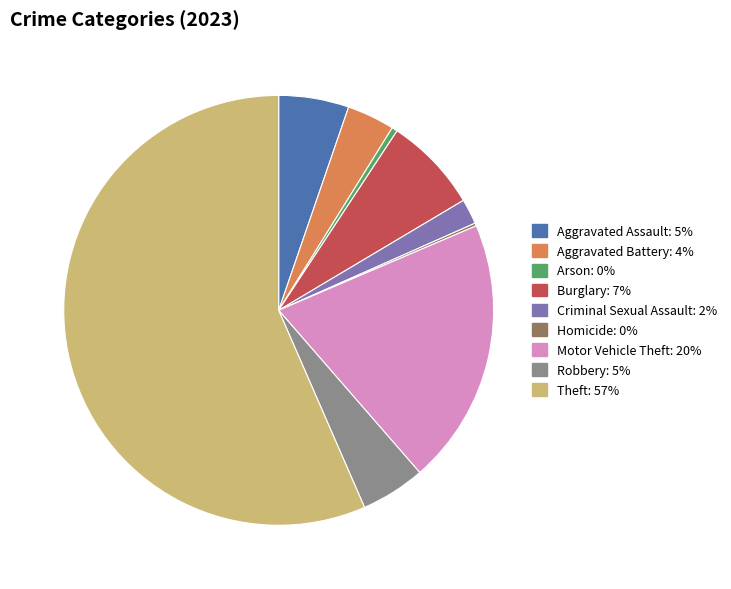

Which slice is the largest?

Theft